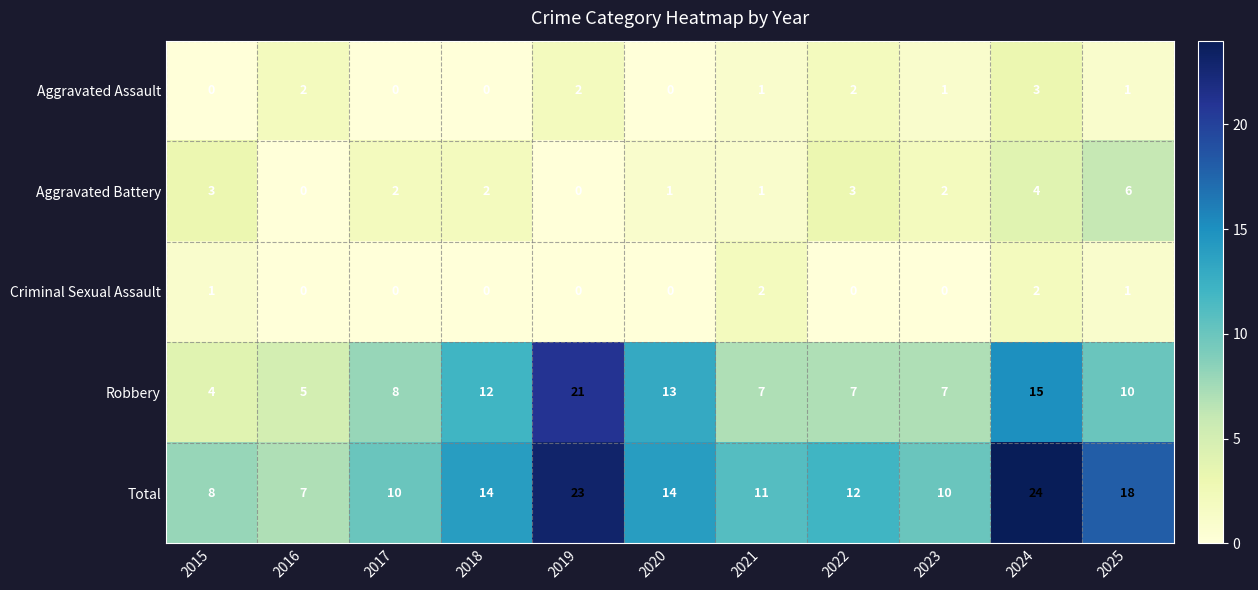

How many Aggravated Assault values are between 0 and 2?

10